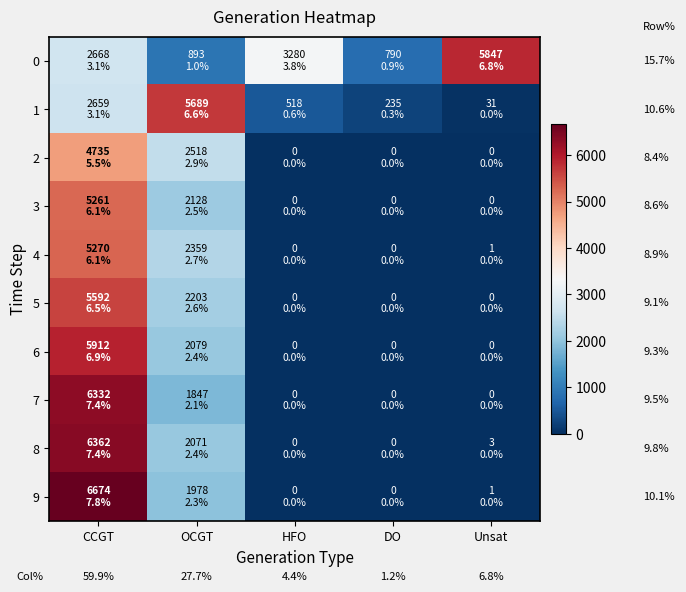

The 8 series shows 8416 at CCGT. True or false?

False